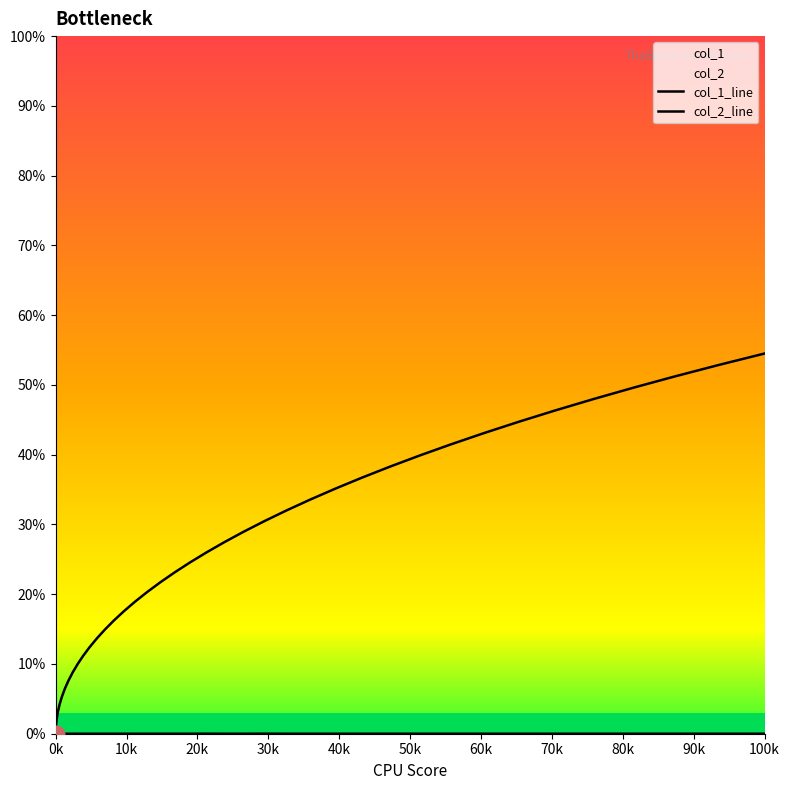

Between 80k and 50k, which is larger?

80k